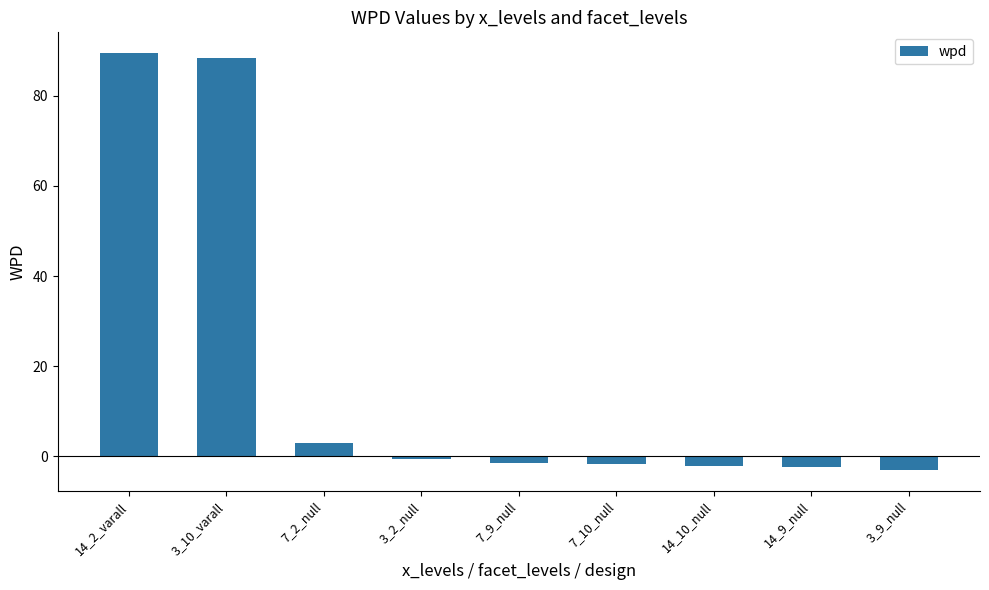

Are the bars horizontal?

No